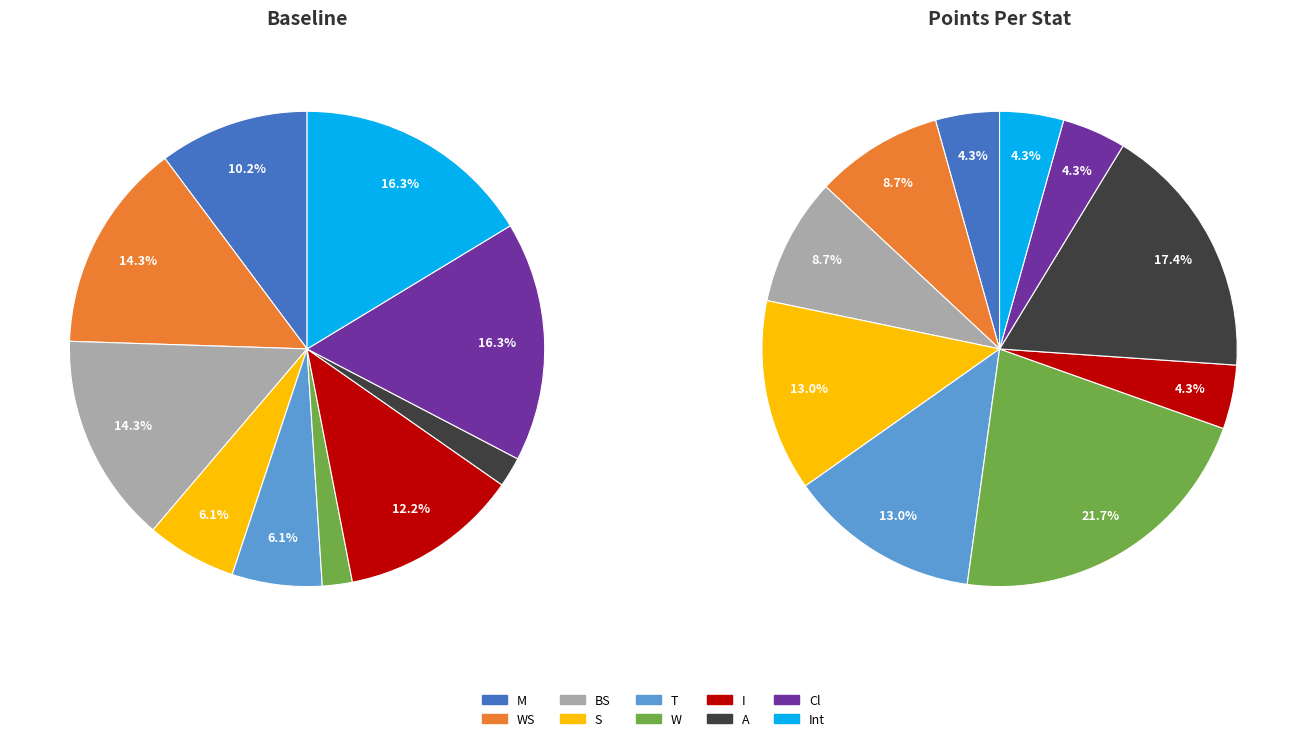

What percentage is the 6 slice, to the nearest percent?

12%